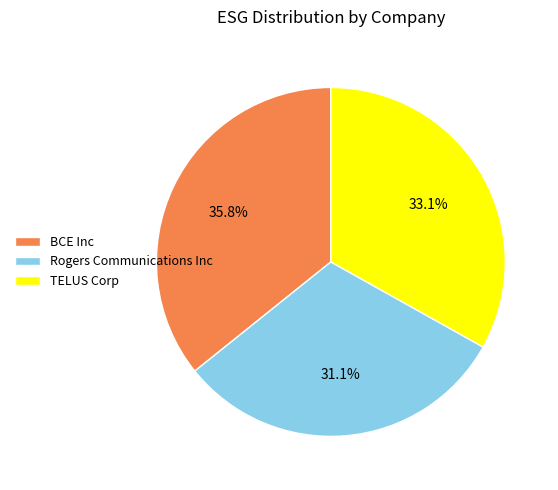

Which category has the smallest portion of the pie?

Rogers Communications Inc